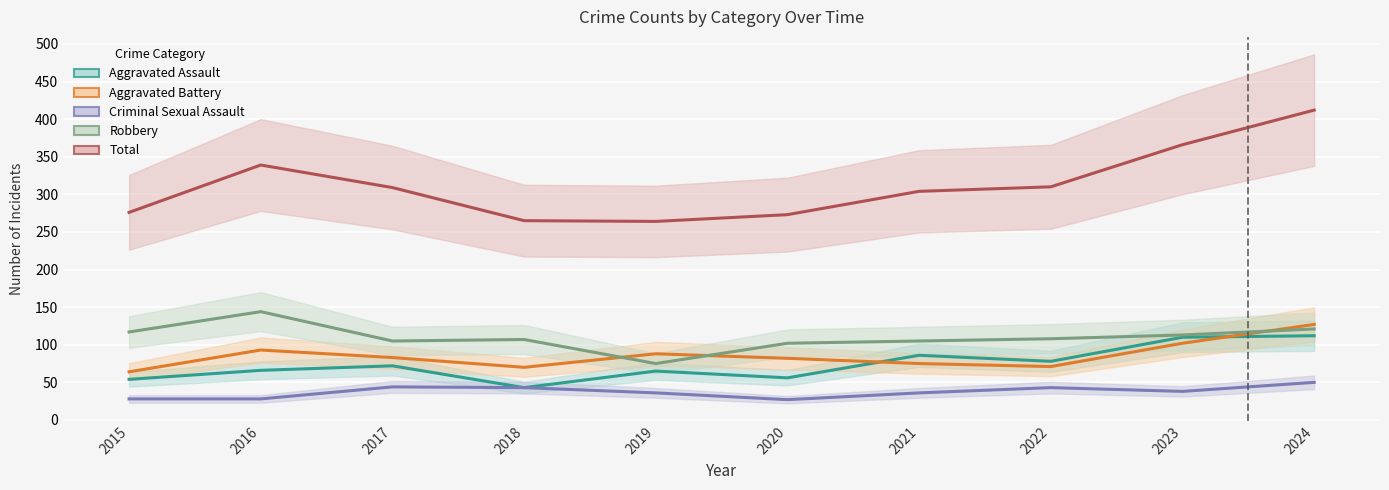

Reading right to left, transcribe all the data shown in this chart.

Aggravated Assault: 112	110	78	86	56	65	43	72	66	54
Aggravated Battery: 127	102	71	75	82	88	70	83	93	64
Criminal Sexual Assault: 50	38	43	36	27	36	43	44	28	28
Robbery: 121	113	108	105	102	75	107	105	144	117
Total: 412	366	310	304	273	264	265	309	339	276